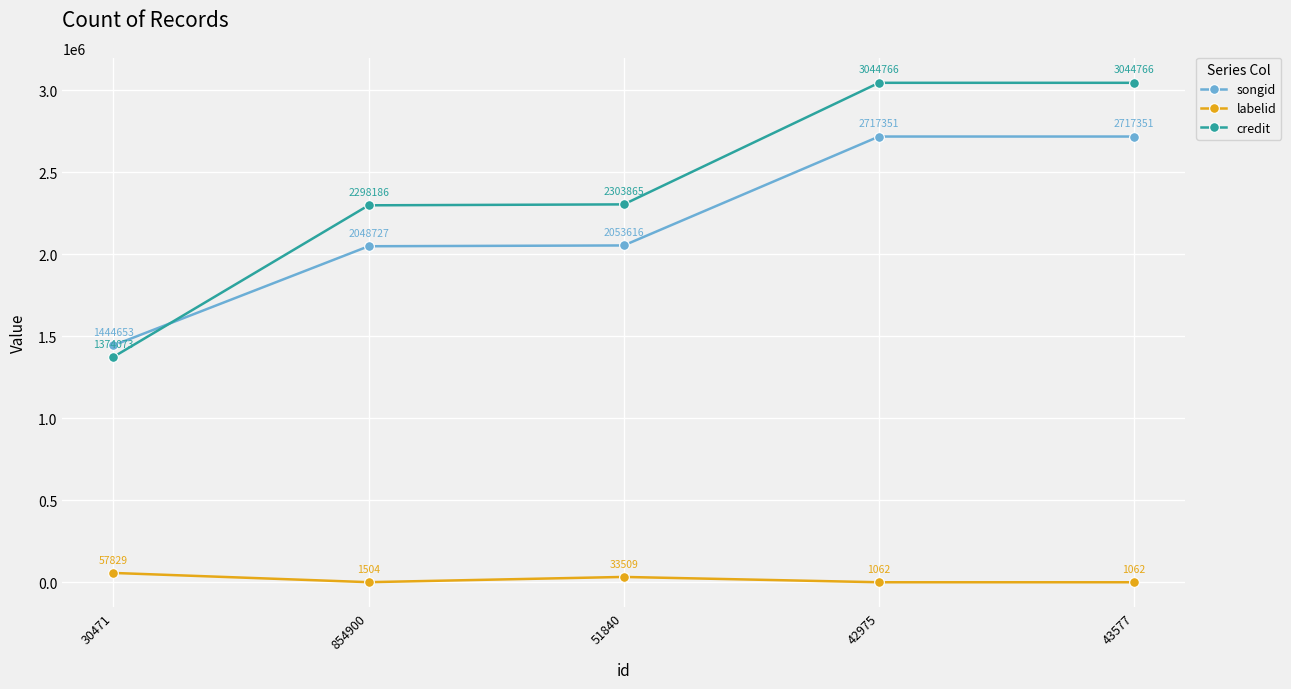

Does the chart have visible grid lines?

Yes